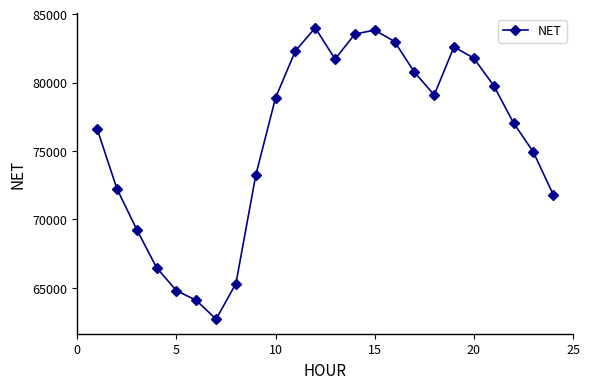

What is the maximum value shown in the chart?

83992.2